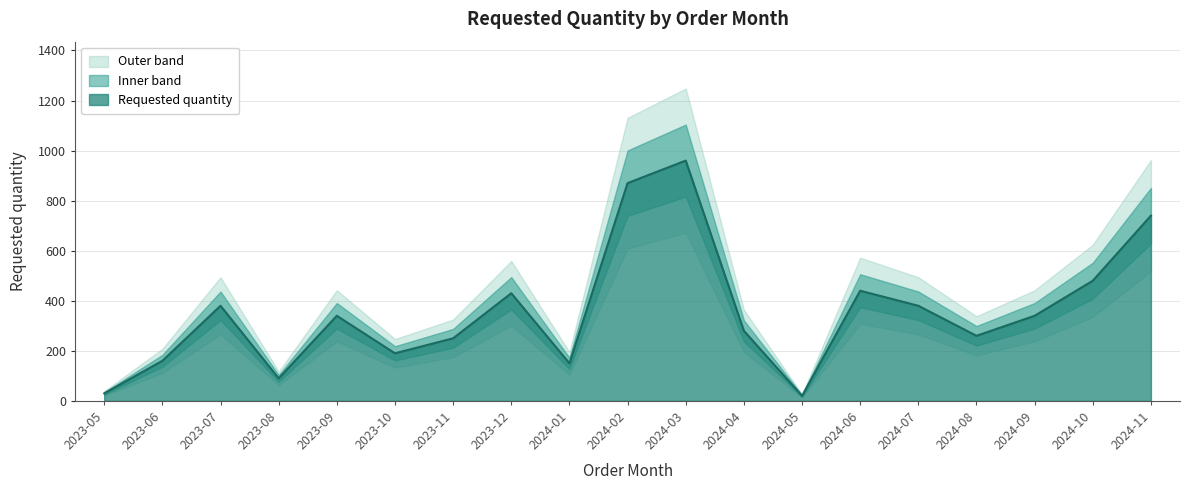

What is the change in value from 2023-06 to 2024-03?

+800